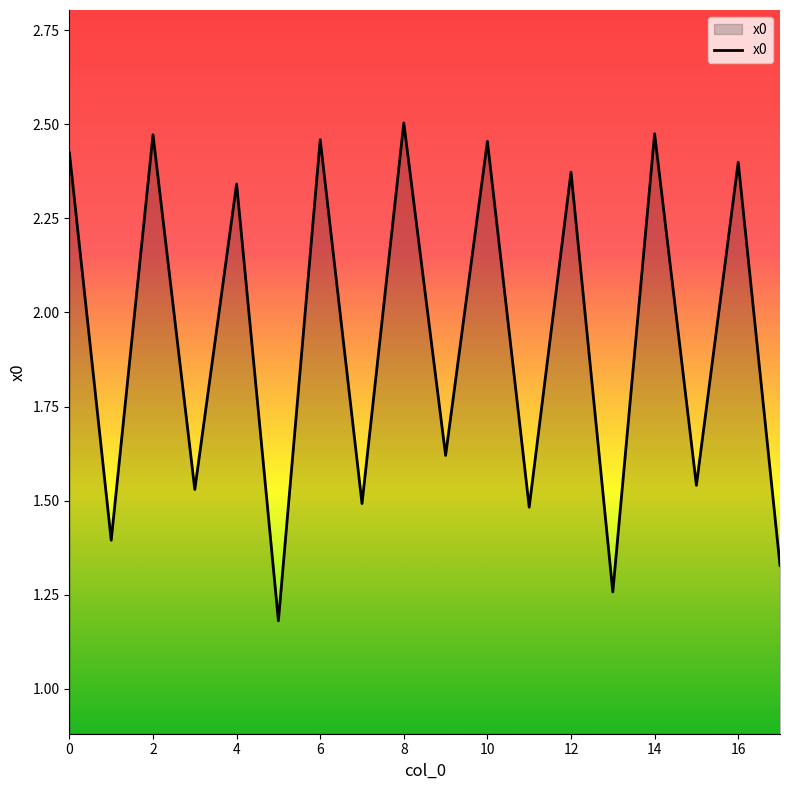

Does the chart have visible grid lines?

No